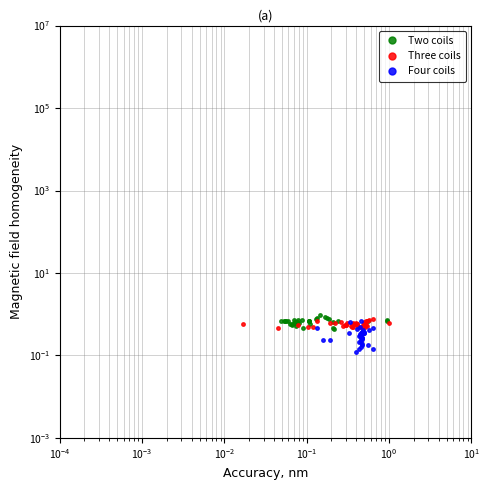

Reading right to left, transcribe all the data shown in this chart.

Two coils: 0.7	0.7	0.7	0.7	0.4	0.7	0.5	0.8	0.8	0.9	1.0	0.8	0.8	0.6	0.7	0.7	0.7	0.5	0.7	0.6	0.7	0.6	0.6	0.6	0.5	0.6	0.7	0.6	0.7	0.7	0.6	0.6	0.6	0.6	0.7	0.7	0.7	0.7	0.7
Three coils: 0.6	0.8	0.7	0.5	0.7	0.7	0.5	0.5	0.6	0.7	0.5	0.5	0.5	0.5	0.6	0.6	0.6	0.6	0.6	0.6	0.5	0.6	0.5	0.6	0.5	0.6	0.5	0.5	0.5	0.5	0.7	0.6	0.6	0.7	0.5	0.5	0.5	0.5	0.6
Four coils: 0.5	0.1	0.4	0.2	0.4	0.4	0.4	0.4	0.4	0.4	0.3	0.2	0.3	0.2	0.4	0.3	0.3	0.3	0.2	0.2	0.3	0.7	0.3	0.4	0.3	0.2	0.5	0.3	0.3	0.3	0.1	0.2	0.4	0.1	0.7	0.3	0.2	0.2	0.5